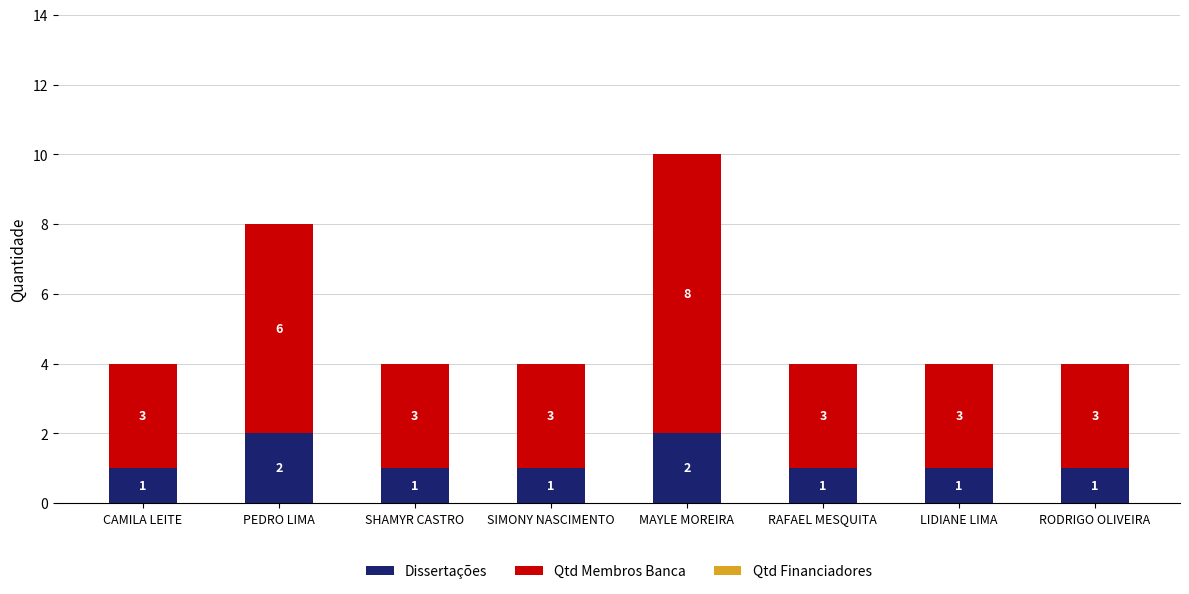

The value of Dissertações at RAFAEL MESQUITA is 1. True or false?

True